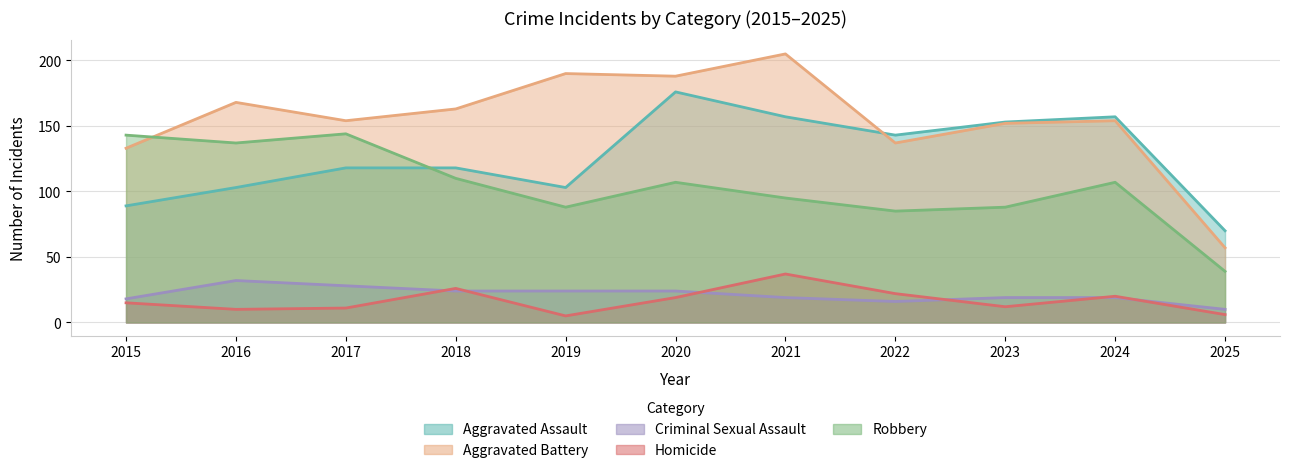

Reading left to right, what are all the values shown in this chart?

Aggravated Assault: 89	103	118	118	103	176	157	143	153	157	70
Aggravated Battery: 133	168	154	163	190	188	205	137	152	154	57
Criminal Sexual Assault: 18	32	28	24	24	24	19	16	19	19	10
Homicide: 15	10	11	26	5	19	37	22	12	20	6
Robbery: 143	137	144	110	88	107	95	85	88	107	39